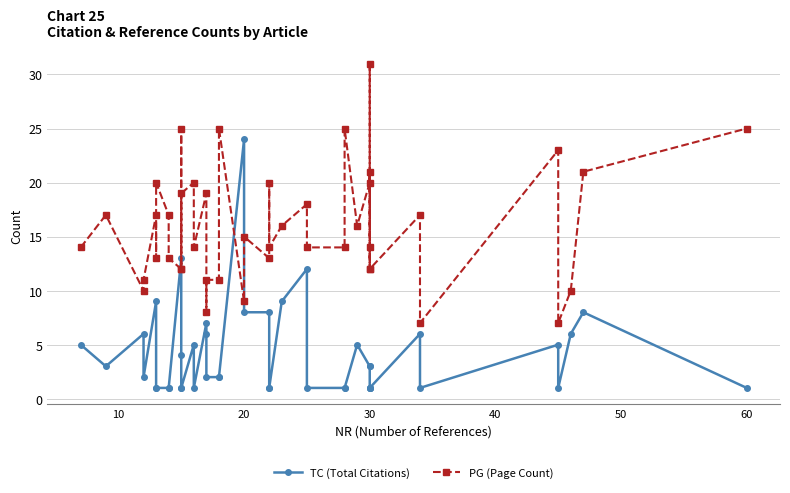

Is it true that NR (References) equals 34 at 6?

True